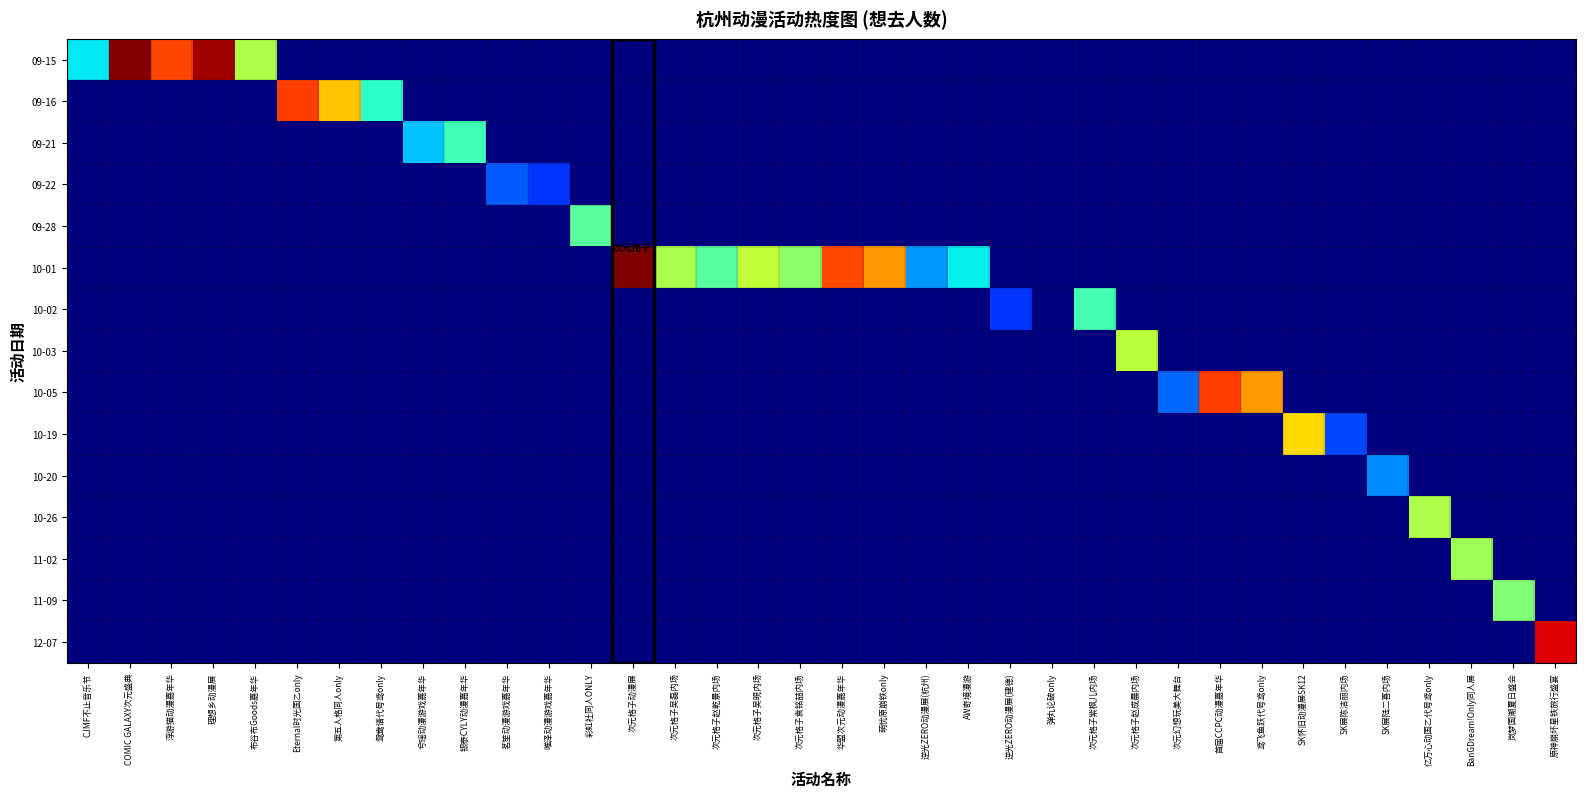

Reading left to right, extract all data points from this chart.

09-15: CJMF不止音乐节=3.2	COMIC GALAXY次元盛典=9.0	浮游猫动漫嘉年华=7.5	理想乡动漫展=8.8	布谷布Goods嘉年华=5.0	Eternal时光国乙only=0.0	第五人格同人only=0.0	鸳鸯谱代号鸢only=0.0	兮瑶动漫游戏嘉年华=0.0	银泰CYLY动漫嘉年华=0.0	茗笙动漫游戏嘉年华=0.0	唯泽动漫游戏嘉年华=0.0	彩虹社同人ONLY=0.0	次元格子动漫展=0.0	次元格子吴磊内场=0.0	次元格子赵乾景内场=0.0	次元格子吴晛内场=0.0	次元格子袁铭喆内场=0.0	华盟次元动漫嘉年华=0.0	萌忧原崩铁only=0.0	逆光ZERO动漫展(杭州)=0.0	AW奇境漫游=0.0	逆光ZERO动漫展(建德)=0.0	弹丸论破only=0.0	次元格子紫枫儿内场=0.0	次元格子赵成晨内场=0.0	次元幻想玩美大舞台=0.0	首届CCPC动漫嘉年华=0.0	鸢飞鱼跃代号鸢only=0.0	SK怀旧动漫展SK12=0.0	SK展陈洁丽内场=0.0	SK展陆二喜内场=0.0	亿万心动国乙代号鸢only=0.0	BanGDream!Only同人展=0.0	岚梦国潮夏日盛会=0.0	原神崩坏星铁旅行盛宴=0.0
09-16: CJMF不止音乐节=0.0	COMIC GALAXY次元盛典=0.0	浮游猫动漫嘉年华=0.0	理想乡动漫展=0.0	布谷布Goods嘉年华=0.0	Eternal时光国乙only=7.6	第五人格同人only=6.3	鸳鸯谱代号鸢only=3.7	兮瑶动漫游戏嘉年华=0.0	银泰CYLY动漫嘉年华=0.0	茗笙动漫游戏嘉年华=0.0	唯泽动漫游戏嘉年华=0.0	彩虹社同人ONLY=0.0	次元格子动漫展=0.0	次元格子吴磊内场=0.0	次元格子赵乾景内场=0.0	次元格子吴晛内场=0.0	次元格子袁铭喆内场=0.0	华盟次元动漫嘉年华=0.0	萌忧原崩铁only=0.0	逆光ZERO动漫展(杭州)=0.0	AW奇境漫游=0.0	逆光ZERO动漫展(建德)=0.0	弹丸论破only=0.0	次元格子紫枫儿内场=0.0	次元格子赵成晨内场=0.0	次元幻想玩美大舞台=0.0	首届CCPC动漫嘉年华=0.0	鸢飞鱼跃代号鸢only=0.0	SK怀旧动漫展SK12=0.0	SK展陈洁丽内场=0.0	SK展陆二喜内场=0.0	亿万心动国乙代号鸢only=0.0	BanGDream!Only同人展=0.0	岚梦国潮夏日盛会=0.0	原神崩坏星铁旅行盛宴=0.0
09-21: CJMF不止音乐节=0.0	COMIC GALAXY次元盛典=0.0	浮游猫动漫嘉年华=0.0	理想乡动漫展=0.0	布谷布Goods嘉年华=0.0	Eternal时光国乙only=0.0	第五人格同人only=0.0	鸳鸯谱代号鸢only=0.0	兮瑶动漫游戏嘉年华=2.9	银泰CYLY动漫嘉年华=3.9	茗笙动漫游戏嘉年华=0.0	唯泽动漫游戏嘉年华=0.0	彩虹社同人ONLY=0.0	次元格子动漫展=0.0	次元格子吴磊内场=0.0	次元格子赵乾景内场=0.0	次元格子吴晛内场=0.0	次元格子袁铭喆内场=0.0	华盟次元动漫嘉年华=0.0	萌忧原崩铁only=0.0	逆光ZERO动漫展(杭州)=0.0	AW奇境漫游=0.0	逆光ZERO动漫展(建德)=0.0	弹丸论破only=0.0	次元格子紫枫儿内场=0.0	次元格子赵成晨内场=0.0	次元幻想玩美大舞台=0.0	首届CCPC动漫嘉年华=0.0	鸢飞鱼跃代号鸢only=0.0	SK怀旧动漫展SK12=0.0	SK展陈洁丽内场=0.0	SK展陆二喜内场=0.0	亿万心动国乙代号鸢only=0.0	BanGDream!Only同人展=0.0	岚梦国潮夏日盛会=0.0	原神崩坏星铁旅行盛宴=0.0
09-22: CJMF不止音乐节=0.0	COMIC GALAXY次元盛典=0.0	浮游猫动漫嘉年华=0.0	理想乡动漫展=0.0	布谷布Goods嘉年华=0.0	Eternal时光国乙only=0.0	第五人格同人only=0.0	鸳鸯谱代号鸢only=0.0	兮瑶动漫游戏嘉年华=0.0	银泰CYLY动漫嘉年华=0.0	茗笙动漫游戏嘉年华=1.9	唯泽动漫游戏嘉年华=1.6	彩虹社同人ONLY=0.0	次元格子动漫展=0.0	次元格子吴磊内场=0.0	次元格子赵乾景内场=0.0	次元格子吴晛内场=0.0	次元格子袁铭喆内场=0.0	华盟次元动漫嘉年华=0.0	萌忧原崩铁only=0.0	逆光ZERO动漫展(杭州)=0.0	AW奇境漫游=0.0	逆光ZERO动漫展(建德)=0.0	弹丸论破only=0.0	次元格子紫枫儿内场=0.0	次元格子赵成晨内场=0.0	次元幻想玩美大舞台=0.0	首届CCPC动漫嘉年华=0.0	鸢飞鱼跃代号鸢only=0.0	SK怀旧动漫展SK12=0.0	SK展陈洁丽内场=0.0	SK展陆二喜内场=0.0	亿万心动国乙代号鸢only=0.0	BanGDream!Only同人展=0.0	岚梦国潮夏日盛会=0.0	原神崩坏星铁旅行盛宴=0.0
09-28: CJMF不止音乐节=0.0	COMIC GALAXY次元盛典=0.0	浮游猫动漫嘉年华=0.0	理想乡动漫展=0.0	布谷布Goods嘉年华=0.0	Eternal时光国乙only=0.0	第五人格同人only=0.0	鸳鸯谱代号鸢only=0.0	兮瑶动漫游戏嘉年华=0.0	银泰CYLY动漫嘉年华=0.0	茗笙动漫游戏嘉年华=0.0	唯泽动漫游戏嘉年华=0.0	彩虹社同人ONLY=4.1	次元格子动漫展=0.0	次元格子吴磊内场=0.0	次元格子赵乾景内场=0.0	次元格子吴晛内场=0.0	次元格子袁铭喆内场=0.0	华盟次元动漫嘉年华=0.0	萌忧原崩铁only=0.0	逆光ZERO动漫展(杭州)=0.0	AW奇境漫游=0.0	逆光ZERO动漫展(建德)=0.0	弹丸论破only=0.0	次元格子紫枫儿内场=0.0	次元格子赵成晨内场=0.0	次元幻想玩美大舞台=0.0	首届CCPC动漫嘉年华=0.0	鸢飞鱼跃代号鸢only=0.0	SK怀旧动漫展SK12=0.0	SK展陈洁丽内场=0.0	SK展陆二喜内场=0.0	亿万心动国乙代号鸢only=0.0	BanGDream!Only同人展=0.0	岚梦国潮夏日盛会=0.0	原神崩坏星铁旅行盛宴=0.0
10-01: CJMF不止音乐节=0.0	COMIC GALAXY次元盛典=0.0	浮游猫动漫嘉年华=0.0	理想乡动漫展=0.0	布谷布Goods嘉年华=0.0	Eternal时光国乙only=0.0	第五人格同人only=0.0	鸳鸯谱代号鸢only=0.0	兮瑶动漫游戏嘉年华=0.0	银泰CYLY动漫嘉年华=0.0	茗笙动漫游戏嘉年华=0.0	唯泽动漫游戏嘉年华=0.0	彩虹社同人ONLY=0.0	次元格子动漫展=9.0	次元格子吴磊内场=5.0	次元格子赵乾景内场=4.1	次元格子吴晛内场=5.3	次元格子袁铭喆内场=4.7	华盟次元动漫嘉年华=7.5	萌忧原崩铁only=6.8	逆光ZERO动漫展(杭州)=2.5	AW奇境漫游=3.3	逆光ZERO动漫展(建德)=0.0	弹丸论破only=0.0	次元格子紫枫儿内场=0.0	次元格子赵成晨内场=0.0	次元幻想玩美大舞台=0.0	首届CCPC动漫嘉年华=0.0	鸢飞鱼跃代号鸢only=0.0	SK怀旧动漫展SK12=0.0	SK展陈洁丽内场=0.0	SK展陆二喜内场=0.0	亿万心动国乙代号鸢only=0.0	BanGDream!Only同人展=0.0	岚梦国潮夏日盛会=0.0	原神崩坏星铁旅行盛宴=0.0
10-02: CJMF不止音乐节=0.0	COMIC GALAXY次元盛典=0.0	浮游猫动漫嘉年华=0.0	理想乡动漫展=0.0	布谷布Goods嘉年华=0.0	Eternal时光国乙only=0.0	第五人格同人only=0.0	鸳鸯谱代号鸢only=0.0	兮瑶动漫游戏嘉年华=0.0	银泰CYLY动漫嘉年华=0.0	茗笙动漫游戏嘉年华=0.0	唯泽动漫游戏嘉年华=0.0	彩虹社同人ONLY=0.0	次元格子动漫展=0.0	次元格子吴磊内场=0.0	次元格子赵乾景内场=0.0	次元格子吴晛内场=0.0	次元格子袁铭喆内场=0.0	华盟次元动漫嘉年华=0.0	萌忧原崩铁only=0.0	逆光ZERO动漫展(杭州)=0.0	AW奇境漫游=0.0	逆光ZERO动漫展(建德)=1.6	弹丸论破only=0.0	次元格子紫枫儿内场=3.9	次元格子赵成晨内场=0.0	次元幻想玩美大舞台=0.0	首届CCPC动漫嘉年华=0.0	鸢飞鱼跃代号鸢only=0.0	SK怀旧动漫展SK12=0.0	SK展陈洁丽内场=0.0	SK展陆二喜内场=0.0	亿万心动国乙代号鸢only=0.0	BanGDream!Only同人展=0.0	岚梦国潮夏日盛会=0.0	原神崩坏星铁旅行盛宴=0.0
10-03: CJMF不止音乐节=0.0	COMIC GALAXY次元盛典=0.0	浮游猫动漫嘉年华=0.0	理想乡动漫展=0.0	布谷布Goods嘉年华=0.0	Eternal时光国乙only=0.0	第五人格同人only=0.0	鸳鸯谱代号鸢only=0.0	兮瑶动漫游戏嘉年华=0.0	银泰CYLY动漫嘉年华=0.0	茗笙动漫游戏嘉年华=0.0	唯泽动漫游戏嘉年华=0.0	彩虹社同人ONLY=0.0	次元格子动漫展=0.0	次元格子吴磊内场=0.0	次元格子赵乾景内场=0.0	次元格子吴晛内场=0.0	次元格子袁铭喆内场=0.0	华盟次元动漫嘉年华=0.0	萌忧原崩铁only=0.0	逆光ZERO动漫展(杭州)=0.0	AW奇境漫游=0.0	逆光ZERO动漫展(建德)=0.0	弹丸论破only=0.0	次元格子紫枫儿内场=0.0	次元格子赵成晨内场=5.2	次元幻想玩美大舞台=0.0	首届CCPC动漫嘉年华=0.0	鸢飞鱼跃代号鸢only=0.0	SK怀旧动漫展SK12=0.0	SK展陈洁丽内场=0.0	SK展陆二喜内场=0.0	亿万心动国乙代号鸢only=0.0	BanGDream!Only同人展=0.0	岚梦国潮夏日盛会=0.0	原神崩坏星铁旅行盛宴=0.0
10-05: CJMF不止音乐节=0.0	COMIC GALAXY次元盛典=0.0	浮游猫动漫嘉年华=0.0	理想乡动漫展=0.0	布谷布Goods嘉年华=0.0	Eternal时光国乙only=0.0	第五人格同人only=0.0	鸳鸯谱代号鸢only=0.0	兮瑶动漫游戏嘉年华=0.0	银泰CYLY动漫嘉年华=0.0	茗笙动漫游戏嘉年华=0.0	唯泽动漫游戏嘉年华=0.0	彩虹社同人ONLY=0.0	次元格子动漫展=0.0	次元格子吴磊内场=0.0	次元格子赵乾景内场=0.0	次元格子吴晛内场=0.0	次元格子袁铭喆内场=0.0	华盟次元动漫嘉年华=0.0	萌忧原崩铁only=0.0	逆光ZERO动漫展(杭州)=0.0	AW奇境漫游=0.0	逆光ZERO动漫展(建德)=0.0	弹丸论破only=0.0	次元格子紫枫儿内场=0.0	次元格子赵成晨内场=0.0	次元幻想玩美大舞台=2.1	首届CCPC动漫嘉年华=7.6	鸢飞鱼跃代号鸢only=6.7	SK怀旧动漫展SK12=0.0	SK展陈洁丽内场=0.0	SK展陆二喜内场=0.0	亿万心动国乙代号鸢only=0.0	BanGDream!Only同人展=0.0	岚梦国潮夏日盛会=0.0	原神崩坏星铁旅行盛宴=0.0
10-19: CJMF不止音乐节=0.0	COMIC GALAXY次元盛典=0.0	浮游猫动漫嘉年华=0.0	理想乡动漫展=0.0	布谷布Goods嘉年华=0.0	Eternal时光国乙only=0.0	第五人格同人only=0.0	鸳鸯谱代号鸢only=0.0	兮瑶动漫游戏嘉年华=0.0	银泰CYLY动漫嘉年华=0.0	茗笙动漫游戏嘉年华=0.0	唯泽动漫游戏嘉年华=0.0	彩虹社同人ONLY=0.0	次元格子动漫展=0.0	次元格子吴磊内场=0.0	次元格子赵乾景内场=0.0	次元格子吴晛内场=0.0	次元格子袁铭喆内场=0.0	华盟次元动漫嘉年华=0.0	萌忧原崩铁only=0.0	逆光ZERO动漫展(杭州)=0.0	AW奇境漫游=0.0	逆光ZERO动漫展(建德)=0.0	弹丸论破only=0.0	次元格子紫枫儿内场=0.0	次元格子赵成晨内场=0.0	次元幻想玩美大舞台=0.0	首届CCPC动漫嘉年华=0.0	鸢飞鱼跃代号鸢only=0.0	SK怀旧动漫展SK12=6.1	SK展陈洁丽内场=1.8	SK展陆二喜内场=0.0	亿万心动国乙代号鸢only=0.0	BanGDream!Only同人展=0.0	岚梦国潮夏日盛会=0.0	原神崩坏星铁旅行盛宴=0.0
10-20: CJMF不止音乐节=0.0	COMIC GALAXY次元盛典=0.0	浮游猫动漫嘉年华=0.0	理想乡动漫展=0.0	布谷布Goods嘉年华=0.0	Eternal时光国乙only=0.0	第五人格同人only=0.0	鸳鸯谱代号鸢only=0.0	兮瑶动漫游戏嘉年华=0.0	银泰CYLY动漫嘉年华=0.0	茗笙动漫游戏嘉年华=0.0	唯泽动漫游戏嘉年华=0.0	彩虹社同人ONLY=0.0	次元格子动漫展=0.0	次元格子吴磊内场=0.0	次元格子赵乾景内场=0.0	次元格子吴晛内场=0.0	次元格子袁铭喆内场=0.0	华盟次元动漫嘉年华=0.0	萌忧原崩铁only=0.0	逆光ZERO动漫展(杭州)=0.0	AW奇境漫游=0.0	逆光ZERO动漫展(建德)=0.0	弹丸论破only=0.0	次元格子紫枫儿内场=0.0	次元格子赵成晨内场=0.0	次元幻想玩美大舞台=0.0	首届CCPC动漫嘉年华=0.0	鸢飞鱼跃代号鸢only=0.0	SK怀旧动漫展SK12=0.0	SK展陈洁丽内场=0.0	SK展陆二喜内场=2.4	亿万心动国乙代号鸢only=0.0	BanGDream!Only同人展=0.0	岚梦国潮夏日盛会=0.0	原神崩坏星铁旅行盛宴=0.0
10-26: CJMF不止音乐节=0.0	COMIC GALAXY次元盛典=0.0	浮游猫动漫嘉年华=0.0	理想乡动漫展=0.0	布谷布Goods嘉年华=0.0	Eternal时光国乙only=0.0	第五人格同人only=0.0	鸳鸯谱代号鸢only=0.0	兮瑶动漫游戏嘉年华=0.0	银泰CYLY动漫嘉年华=0.0	茗笙动漫游戏嘉年华=0.0	唯泽动漫游戏嘉年华=0.0	彩虹社同人ONLY=0.0	次元格子动漫展=0.0	次元格子吴磊内场=0.0	次元格子赵乾景内场=0.0	次元格子吴晛内场=0.0	次元格子袁铭喆内场=0.0	华盟次元动漫嘉年华=0.0	萌忧原崩铁only=0.0	逆光ZERO动漫展(杭州)=0.0	AW奇境漫游=0.0	逆光ZERO动漫展(建德)=0.0	弹丸论破only=0.0	次元格子紫枫儿内场=0.0	次元格子赵成晨内场=0.0	次元幻想玩美大舞台=0.0	首届CCPC动漫嘉年华=0.0	鸢飞鱼跃代号鸢only=0.0	SK怀旧动漫展SK12=0.0	SK展陈洁丽内场=0.0	SK展陆二喜内场=0.0	亿万心动国乙代号鸢only=5.1	BanGDream!Only同人展=0.0	岚梦国潮夏日盛会=0.0	原神崩坏星铁旅行盛宴=0.0
11-02: CJMF不止音乐节=0.0	COMIC GALAXY次元盛典=0.0	浮游猫动漫嘉年华=0.0	理想乡动漫展=0.0	布谷布Goods嘉年华=0.0	Eternal时光国乙only=0.0	第五人格同人only=0.0	鸳鸯谱代号鸢only=0.0	兮瑶动漫游戏嘉年华=0.0	银泰CYLY动漫嘉年华=0.0	茗笙动漫游戏嘉年华=0.0	唯泽动漫游戏嘉年华=0.0	彩虹社同人ONLY=0.0	次元格子动漫展=0.0	次元格子吴磊内场=0.0	次元格子赵乾景内场=0.0	次元格子吴晛内场=0.0	次元格子袁铭喆内场=0.0	华盟次元动漫嘉年华=0.0	萌忧原崩铁only=0.0	逆光ZERO动漫展(杭州)=0.0	AW奇境漫游=0.0	逆光ZERO动漫展(建德)=0.0	弹丸论破only=0.0	次元格子紫枫儿内场=0.0	次元格子赵成晨内场=0.0	次元幻想玩美大舞台=0.0	首届CCPC动漫嘉年华=0.0	鸢飞鱼跃代号鸢only=0.0	SK怀旧动漫展SK12=0.0	SK展陈洁丽内场=0.0	SK展陆二喜内场=0.0	亿万心动国乙代号鸢only=0.0	BanGDream!Only同人展=4.9	岚梦国潮夏日盛会=0.0	原神崩坏星铁旅行盛宴=0.0
11-09: CJMF不止音乐节=0.0	COMIC GALAXY次元盛典=0.0	浮游猫动漫嘉年华=0.0	理想乡动漫展=0.0	布谷布Goods嘉年华=0.0	Eternal时光国乙only=0.0	第五人格同人only=0.0	鸳鸯谱代号鸢only=0.0	兮瑶动漫游戏嘉年华=0.0	银泰CYLY动漫嘉年华=0.0	茗笙动漫游戏嘉年华=0.0	唯泽动漫游戏嘉年华=0.0	彩虹社同人ONLY=0.0	次元格子动漫展=0.0	次元格子吴磊内场=0.0	次元格子赵乾景内场=0.0	次元格子吴晛内场=0.0	次元格子袁铭喆内场=0.0	华盟次元动漫嘉年华=0.0	萌忧原崩铁only=0.0	逆光ZERO动漫展(杭州)=0.0	AW奇境漫游=0.0	逆光ZERO动漫展(建德)=0.0	弹丸论破only=0.0	次元格子紫枫儿内场=0.0	次元格子赵成晨内场=0.0	次元幻想玩美大舞台=0.0	首届CCPC动漫嘉年华=0.0	鸢飞鱼跃代号鸢only=0.0	SK怀旧动漫展SK12=0.0	SK展陈洁丽内场=0.0	SK展陆二喜内场=0.0	亿万心动国乙代号鸢only=0.0	BanGDream!Only同人展=0.0	岚梦国潮夏日盛会=4.6	原神崩坏星铁旅行盛宴=0.0
12-07: CJMF不止音乐节=0.0	COMIC GALAXY次元盛典=0.0	浮游猫动漫嘉年华=0.0	理想乡动漫展=0.0	布谷布Goods嘉年华=0.0	Eternal时光国乙only=0.0	第五人格同人only=0.0	鸳鸯谱代号鸢only=0.0	兮瑶动漫游戏嘉年华=0.0	银泰CYLY动漫嘉年华=0.0	茗笙动漫游戏嘉年华=0.0	唯泽动漫游戏嘉年华=0.0	彩虹社同人ONLY=0.0	次元格子动漫展=0.0	次元格子吴磊内场=0.0	次元格子赵乾景内场=0.0	次元格子吴晛内场=0.0	次元格子袁铭喆内场=0.0	华盟次元动漫嘉年华=0.0	萌忧原崩铁only=0.0	逆光ZERO动漫展(杭州)=0.0	AW奇境漫游=0.0	逆光ZERO动漫展(建德)=0.0	弹丸论破only=0.0	次元格子紫枫儿内场=0.0	次元格子赵成晨内场=0.0	次元幻想玩美大舞台=0.0	首届CCPC动漫嘉年华=0.0	鸢飞鱼跃代号鸢only=0.0	SK怀旧动漫展SK12=0.0	SK展陈洁丽内场=0.0	SK展陆二喜内场=0.0	亿万心动国乙代号鸢only=0.0	BanGDream!Only同人展=0.0	岚梦国潮夏日盛会=0.0	原神崩坏星铁旅行盛宴=8.3